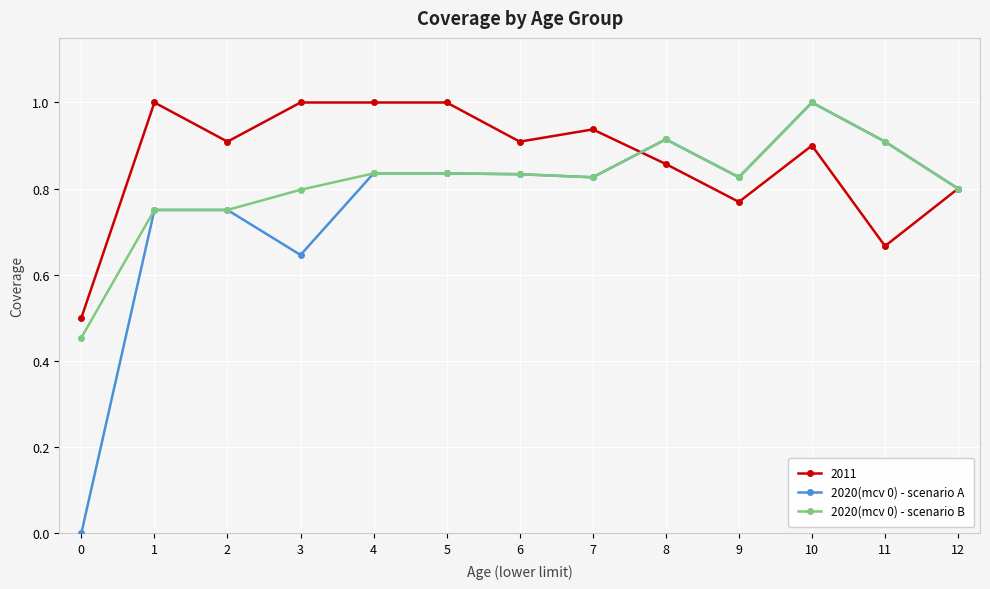

True or false: 2020(mcv 0) - scenario A has more than 0 interior local peaks.

True